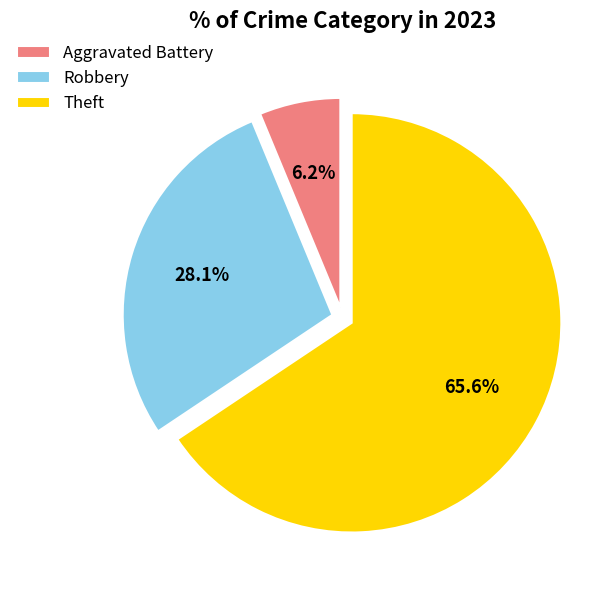

To the nearest percent, what portion does Aggravated Battery represent?

6%